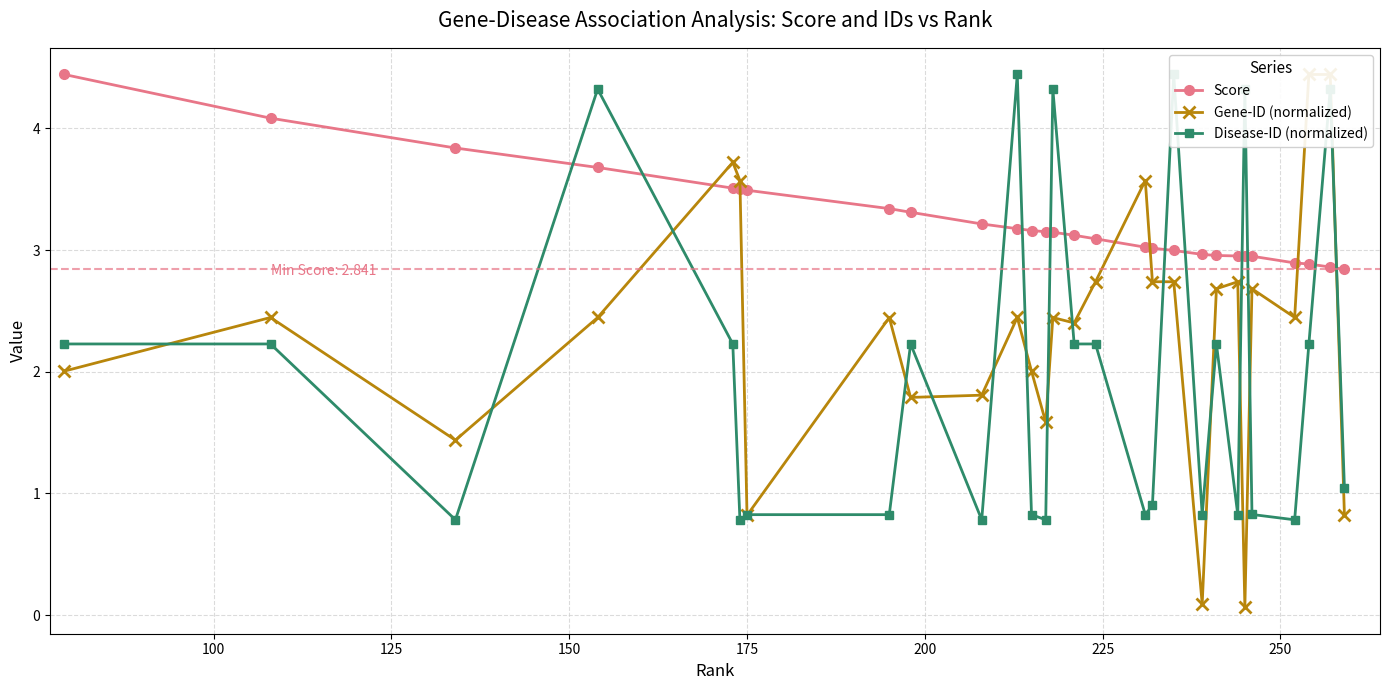

What is the maximum value for Score?

4.4